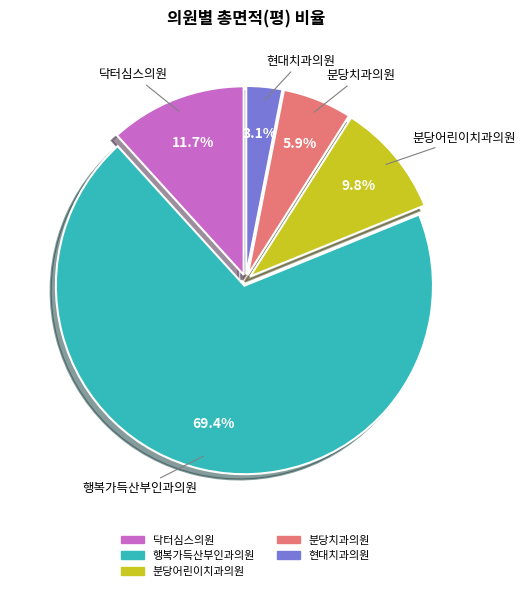

To the nearest percent, what is the average slice percentage?

20%